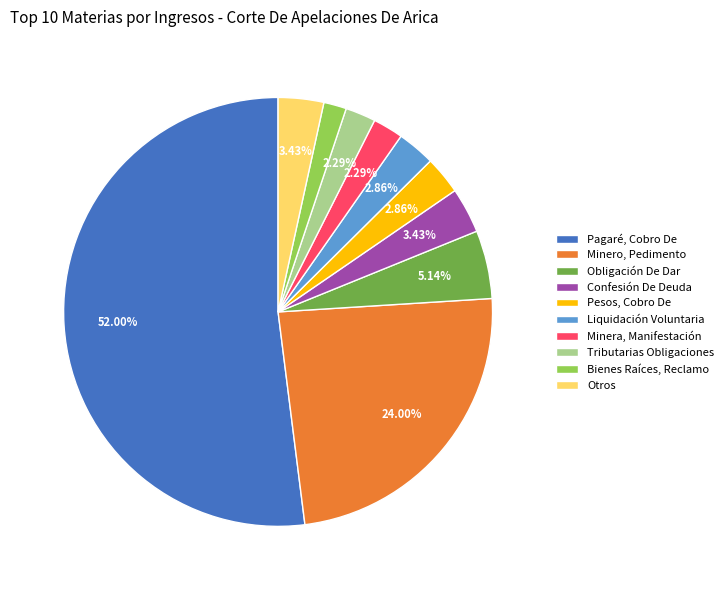

Combined, do Bienes Raíces, Reclamo and Minero, Pedimento account for over 50%?

No